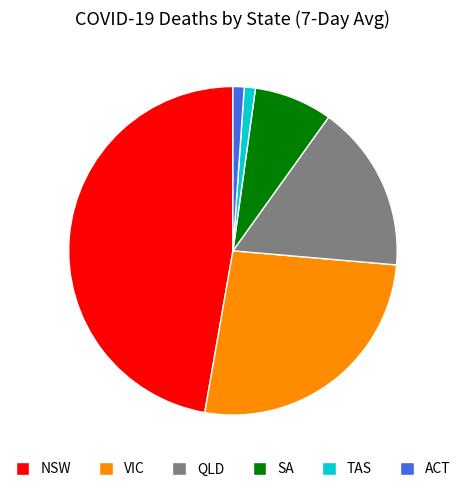

Does any single category account for the majority?

No